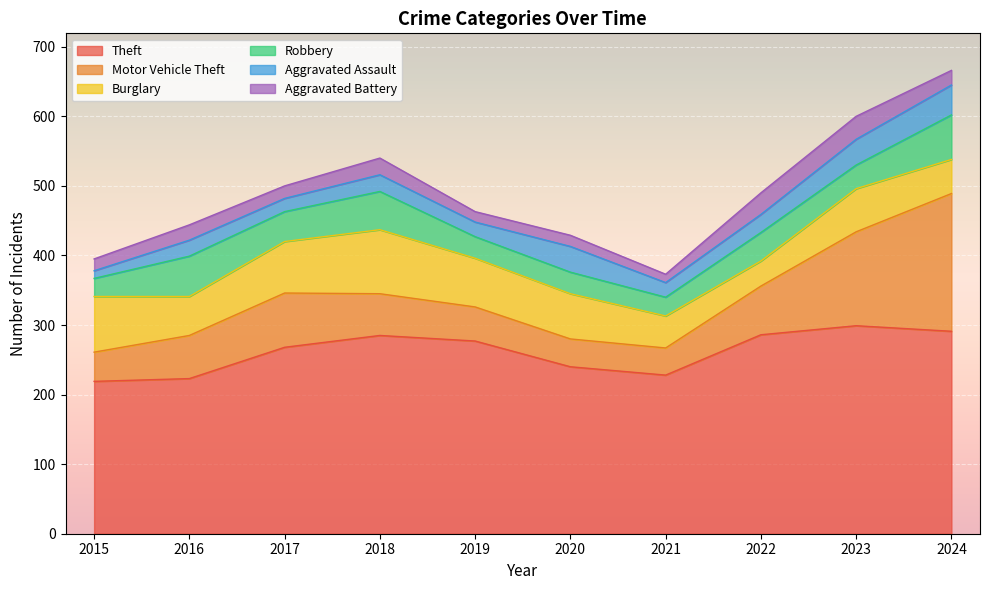

What is the value of the Theft point at the 2nd from the left?

223